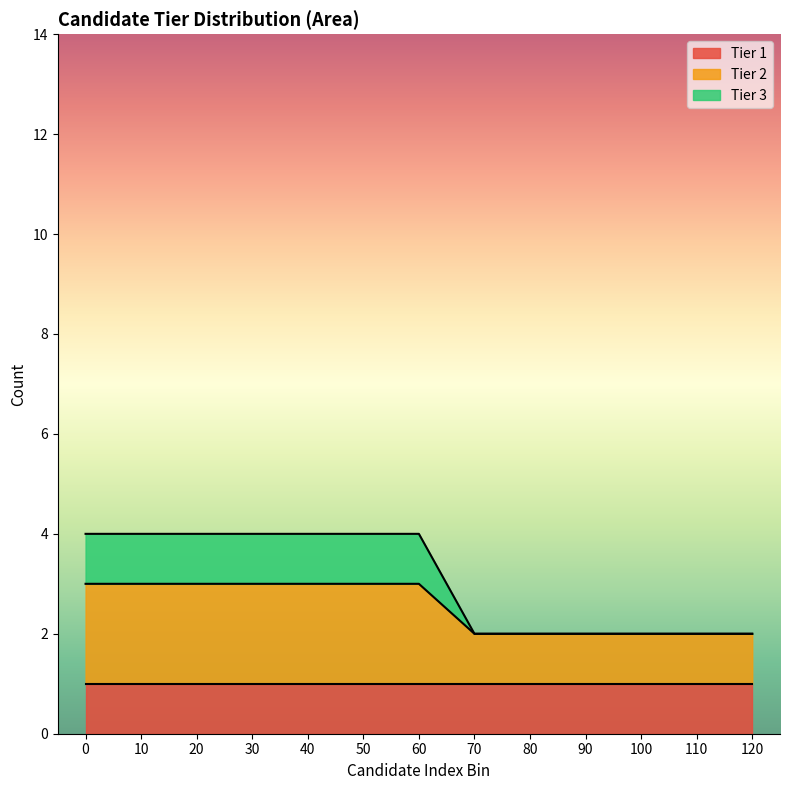

The value of Tier 1 at 80 is 0. True or false?

False